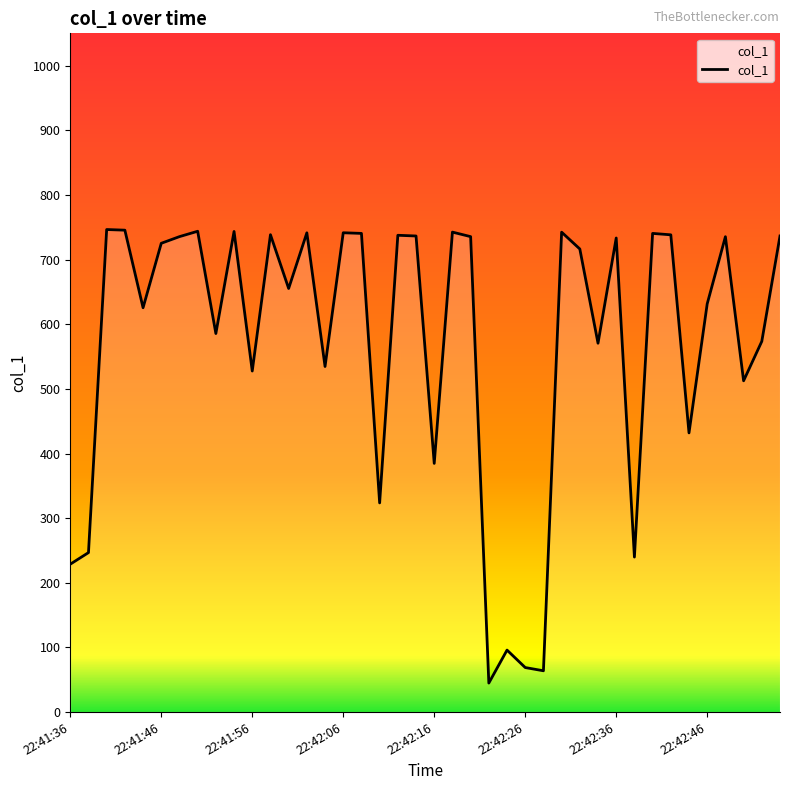

What is the difference between the maximum and minimum values?

701.6